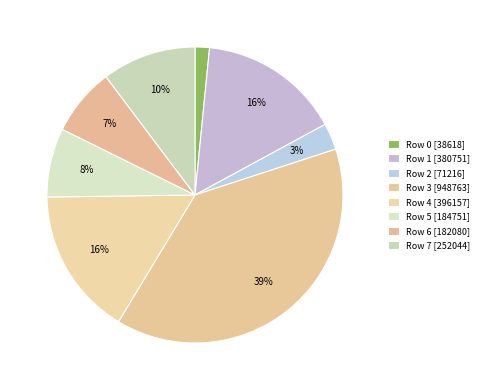

Which has a higher value, Row 6 or Row 7?

Row 7